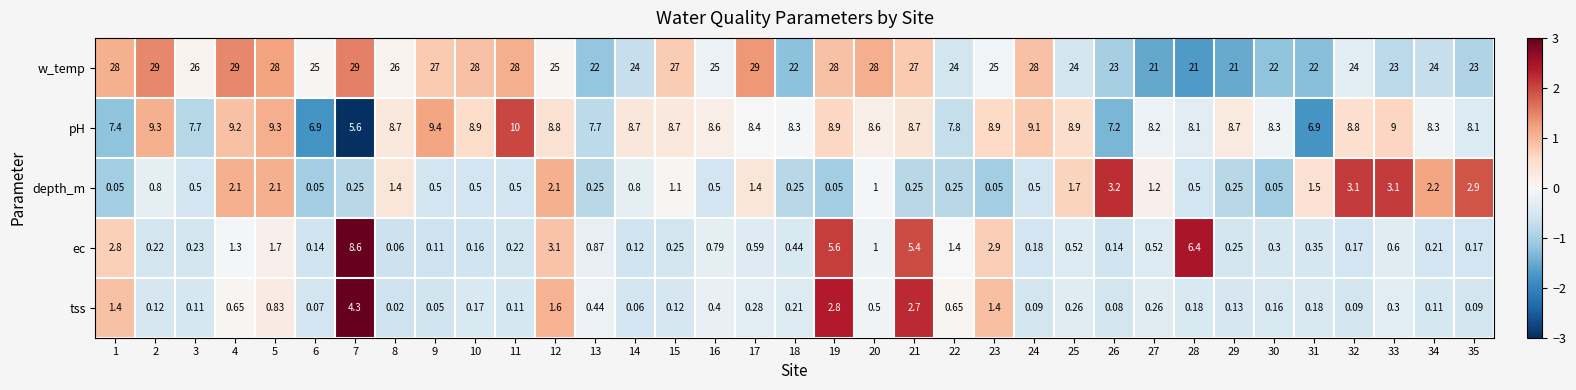

Between 7 and 23, which series saw the biggest shift?

ec